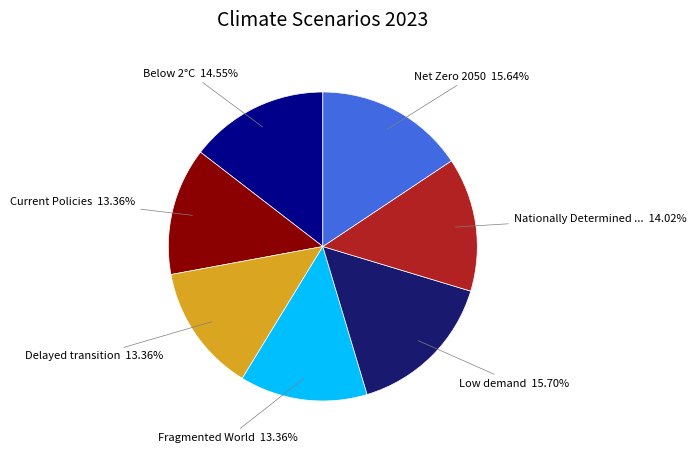

Does any single category account for the majority?

No